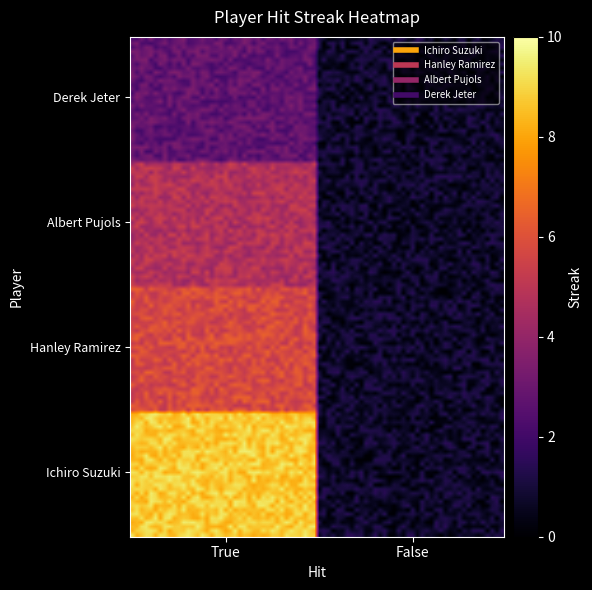

How many categories are shown in the chart?

2